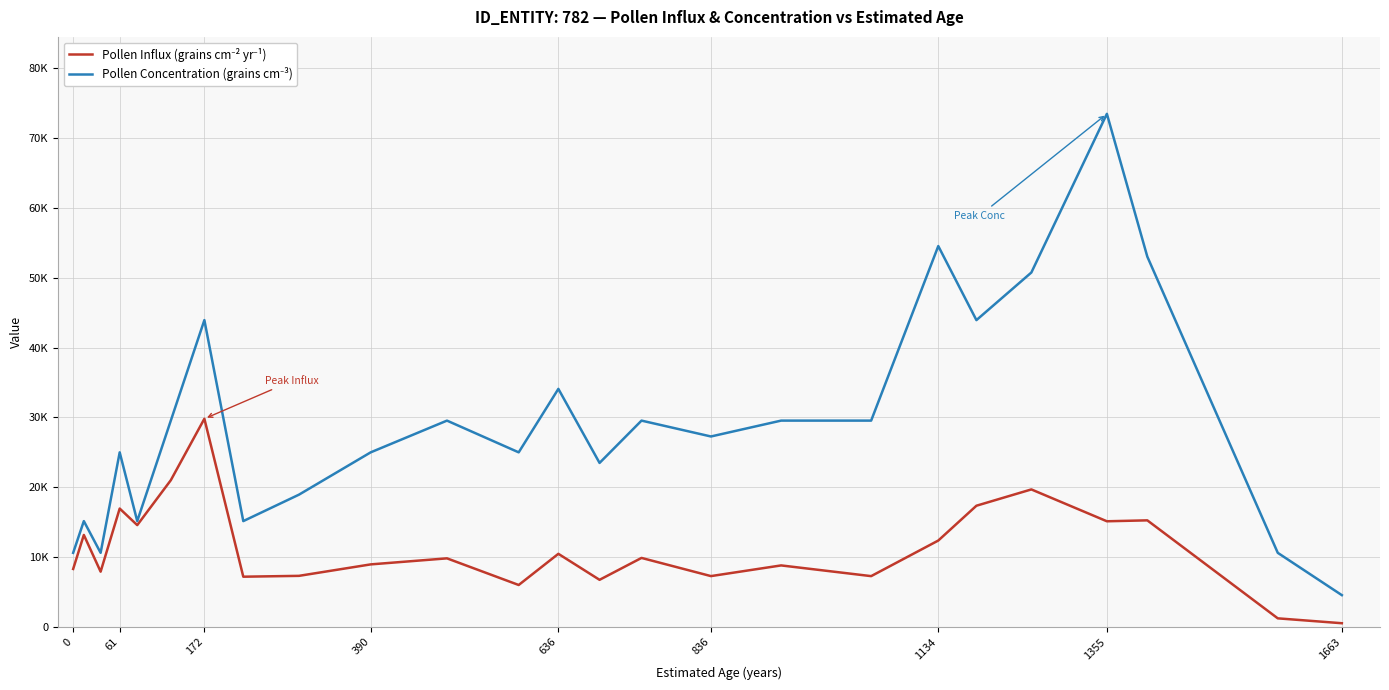

Does the chart display data point markers on the line(s)?

No